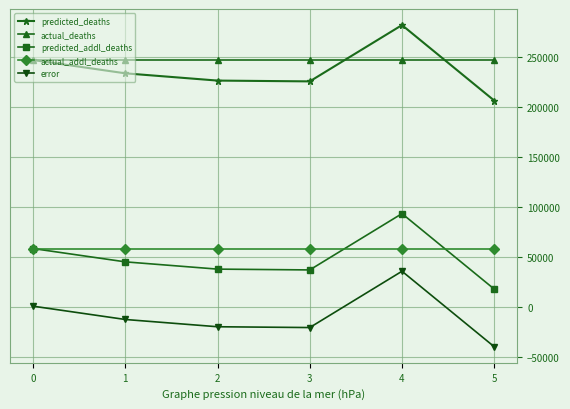

At which category is the sum across all series the highest?

4